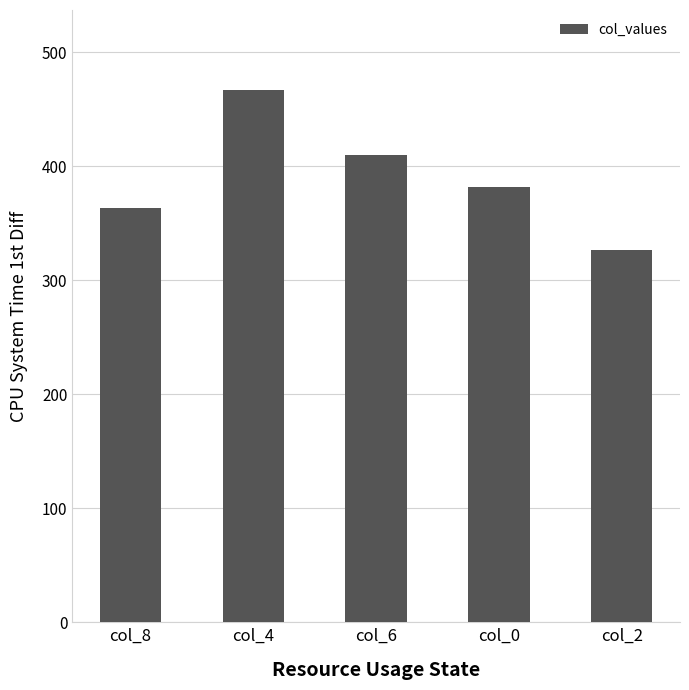

What is the change in value from col_8 to col_4?

+104